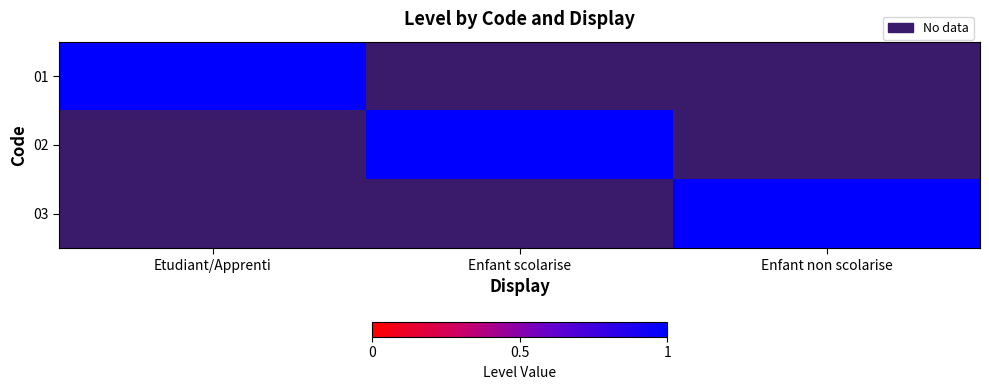

The 02 series shows 0.5 at Enfant non scolarise. True or false?

False